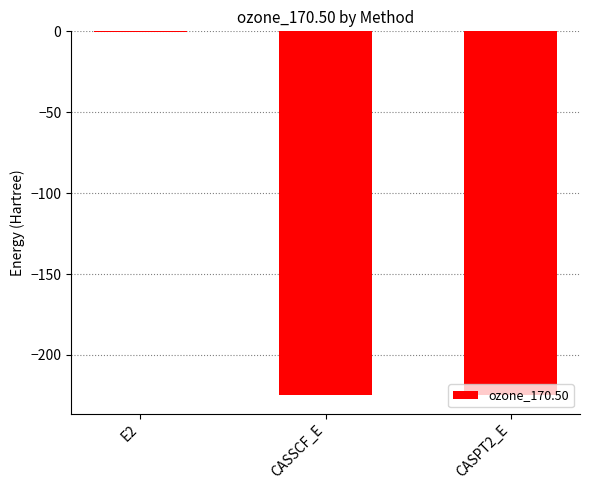

Is it true that the value at CASPT2_E is -380.2?

False